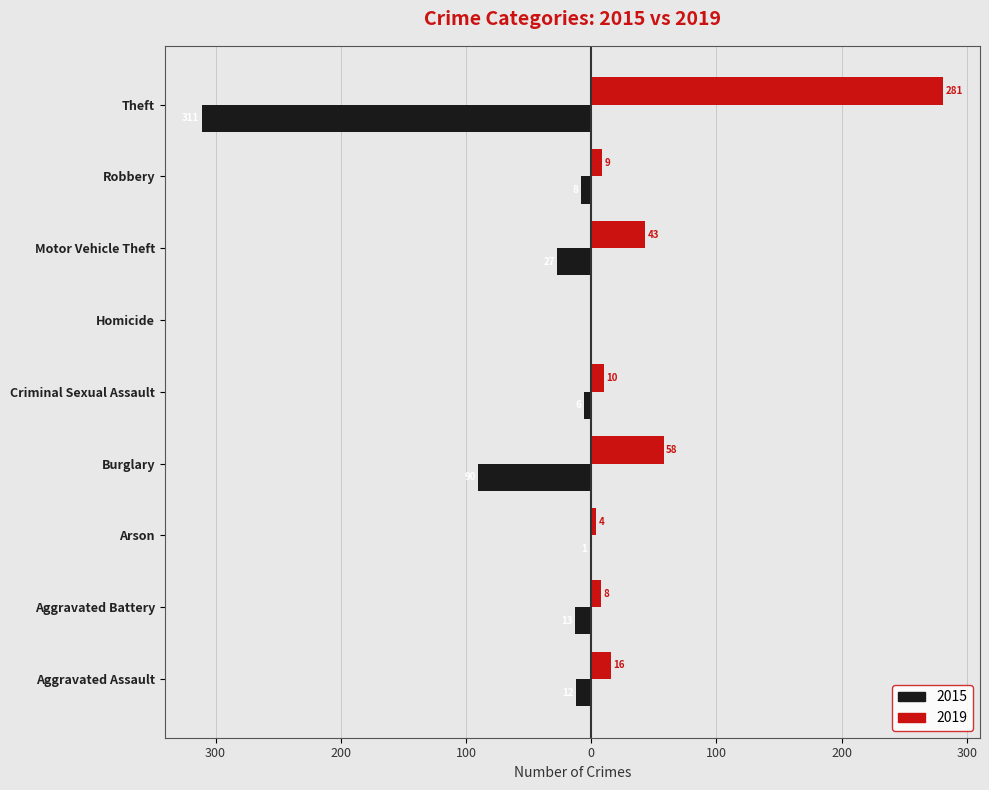

Reading right to left, transcribe all the data shown in this chart.

2015: Theft=-311	Robbery=-8	Motor Vehicle Theft=-27	Homicide=0	Criminal Sexual Assault=-6	Burglary=-90	Arson=-1	Aggravated Battery=-13	Aggravated Assault=-12
2019: Theft=281	Robbery=9	Motor Vehicle Theft=43	Homicide=0	Criminal Sexual Assault=10	Burglary=58	Arson=4	Aggravated Battery=8	Aggravated Assault=16